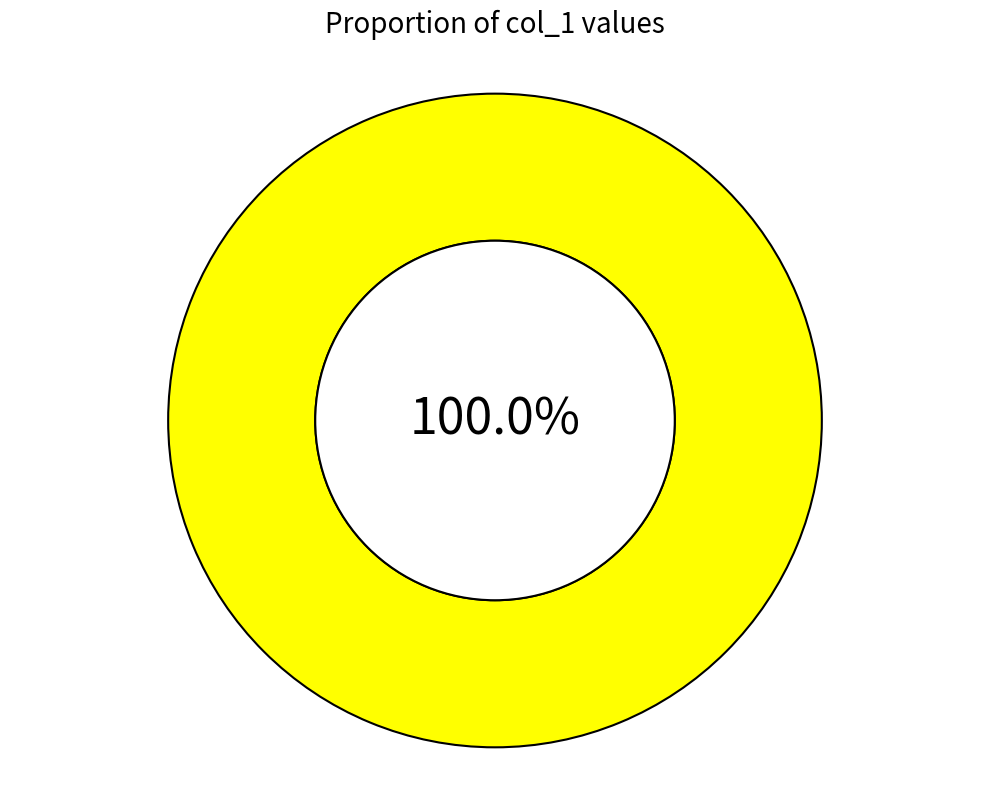

Rank the categories by value from highest to lowest.

1599001622, 1583773936